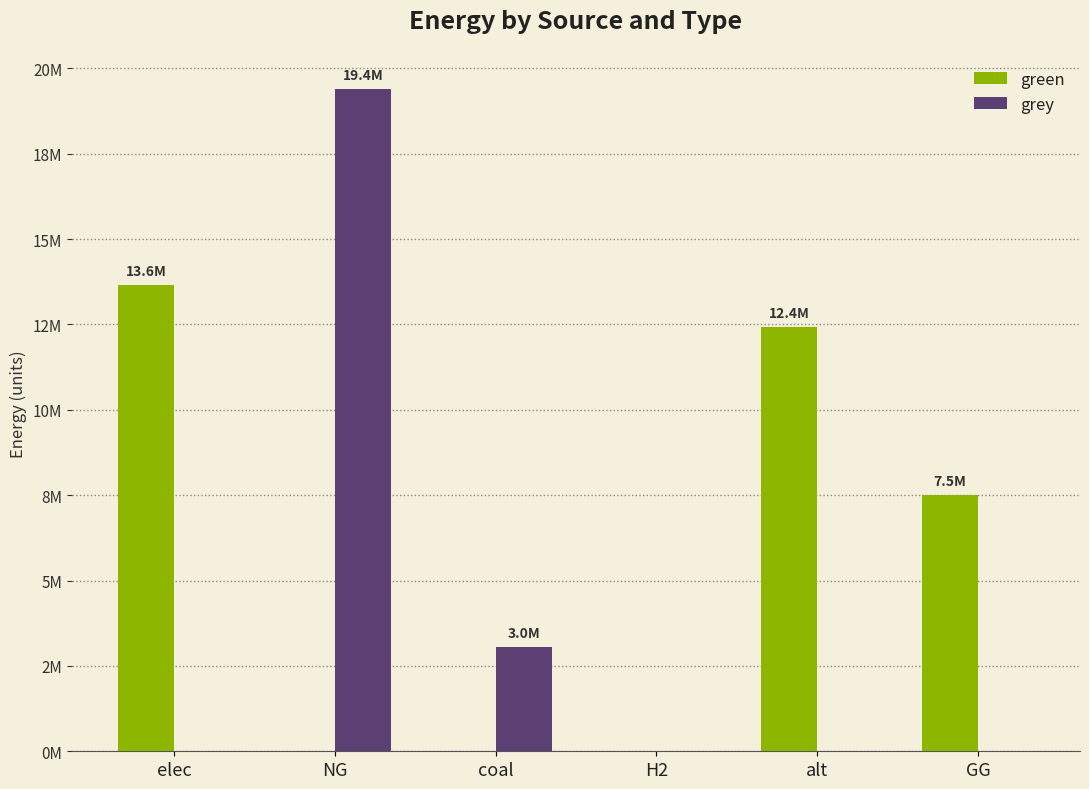

Reading left to right, list all the values displayed in this chart.

green: elec=13647717.4	NG=0.0	coal=0.0	H2=0.0	alt=12432085.1	GG=7500000.0
grey: elec=0.0	NG=19400288.8	coal=3046530.7	H2=0.0	alt=0.0	GG=0.0